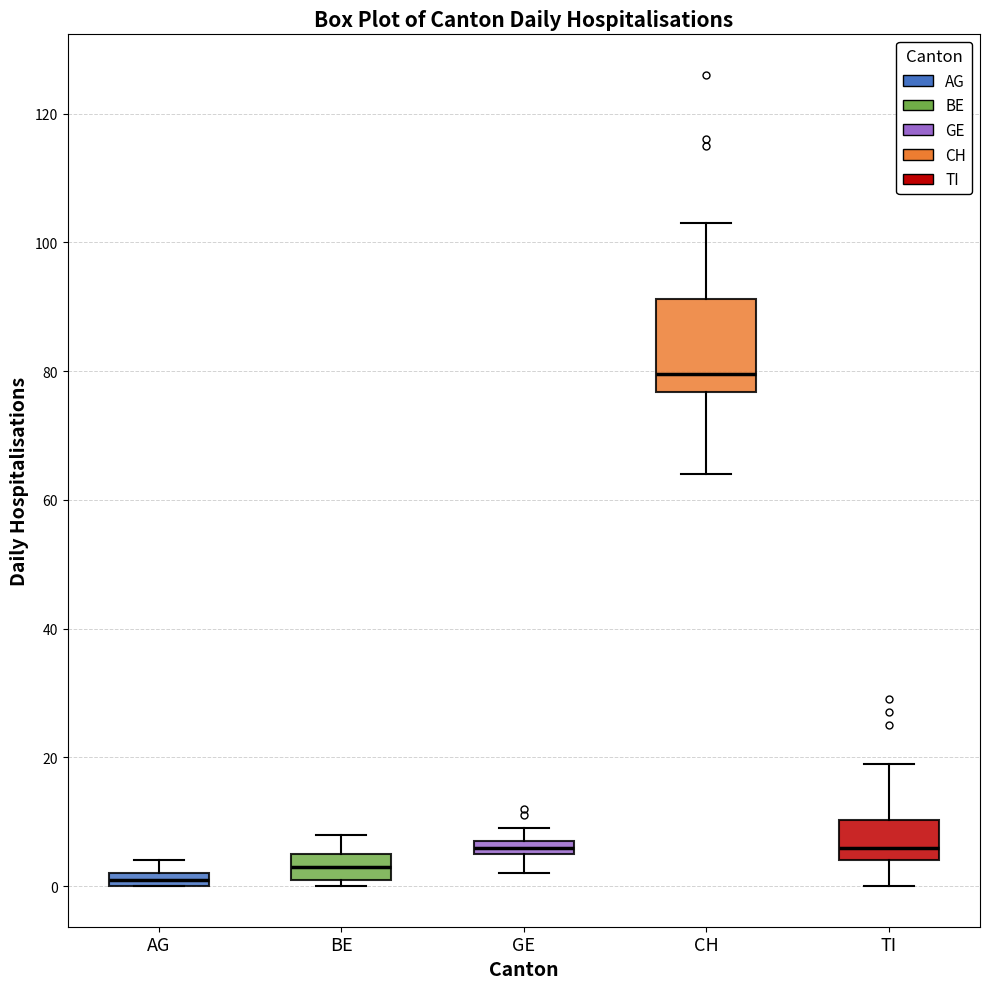

Which box has the highest median line?

CH